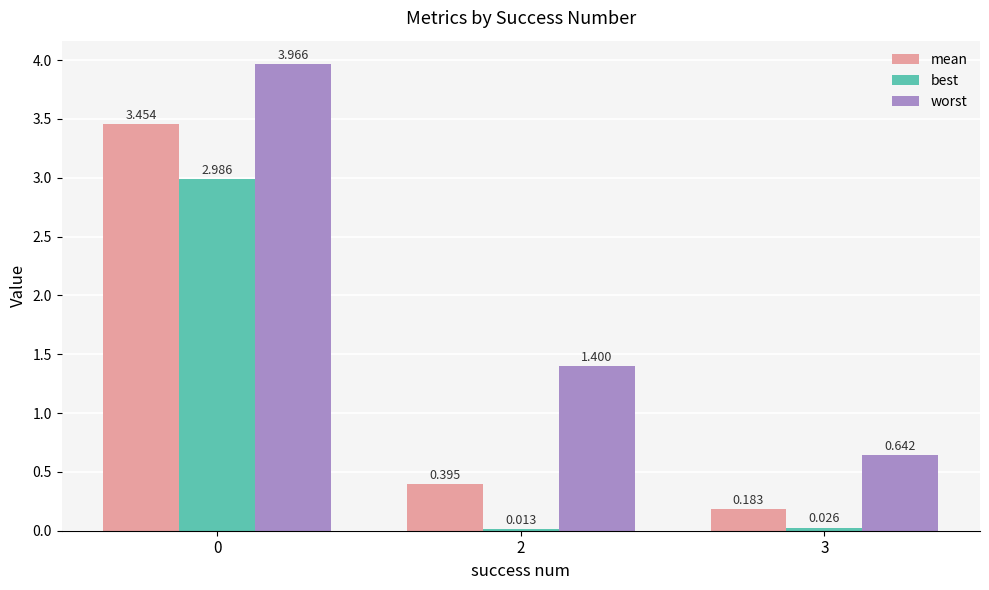

Between 0 and 3, which series saw the biggest shift?

worst